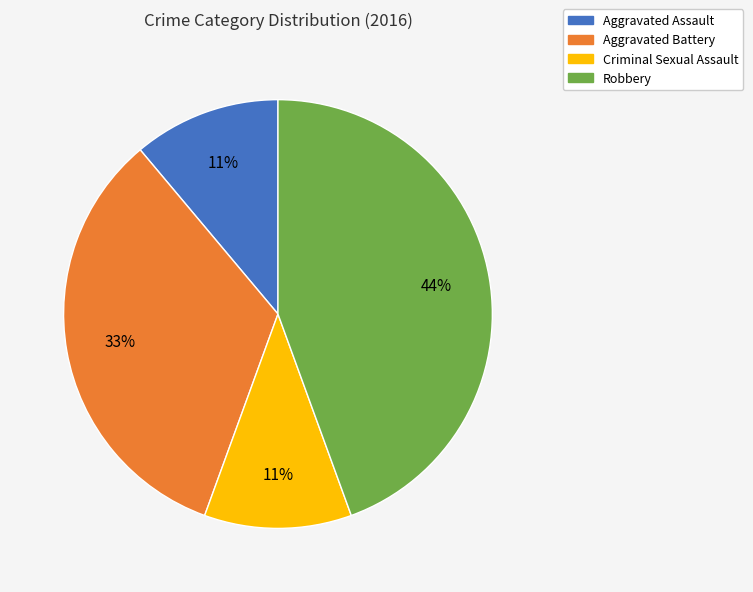

Which has a higher value, Robbery or Aggravated Battery?

Robbery